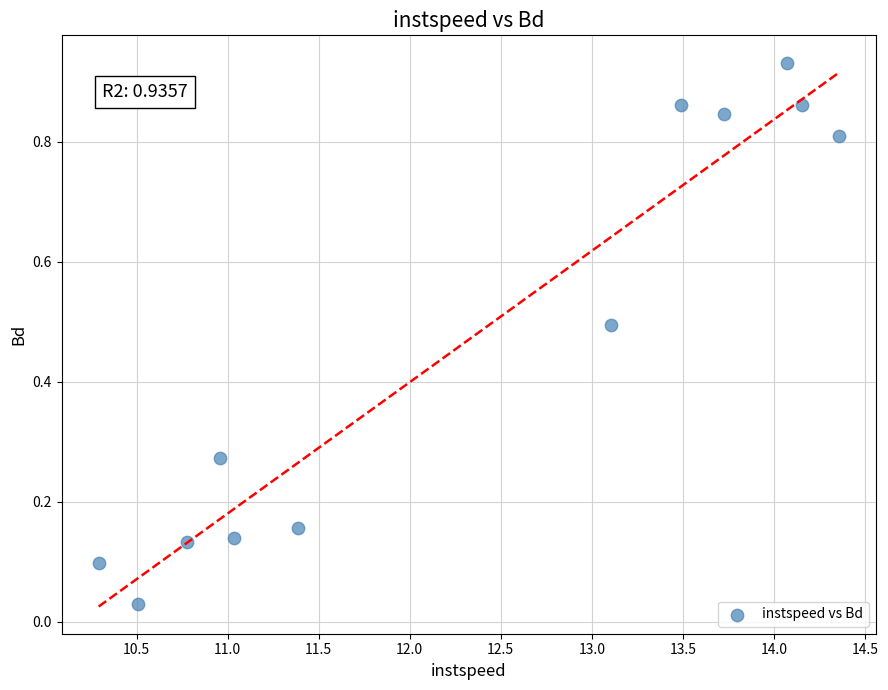

What is the range of X values (max minus min)?

4.1